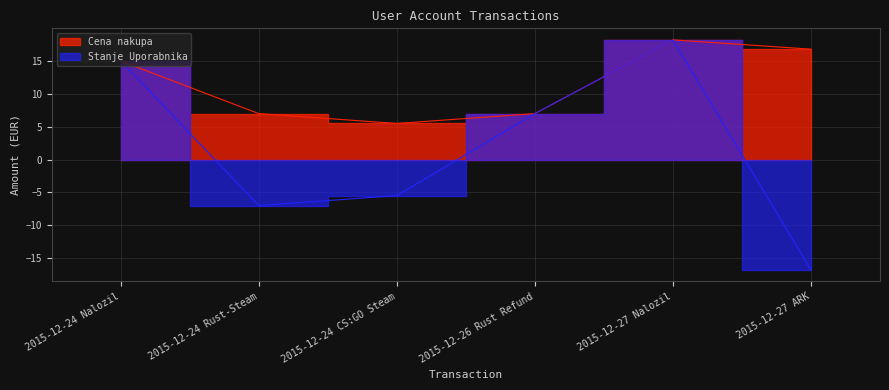

What is the label of the 1st point from the left?

2015-12-24 Nalozil